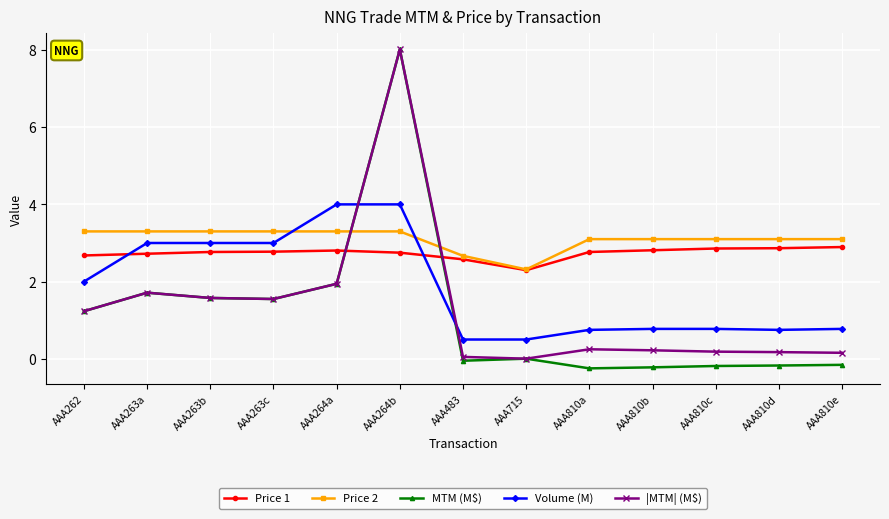

What is the average value of the |MTM| (M$) series?

1.3